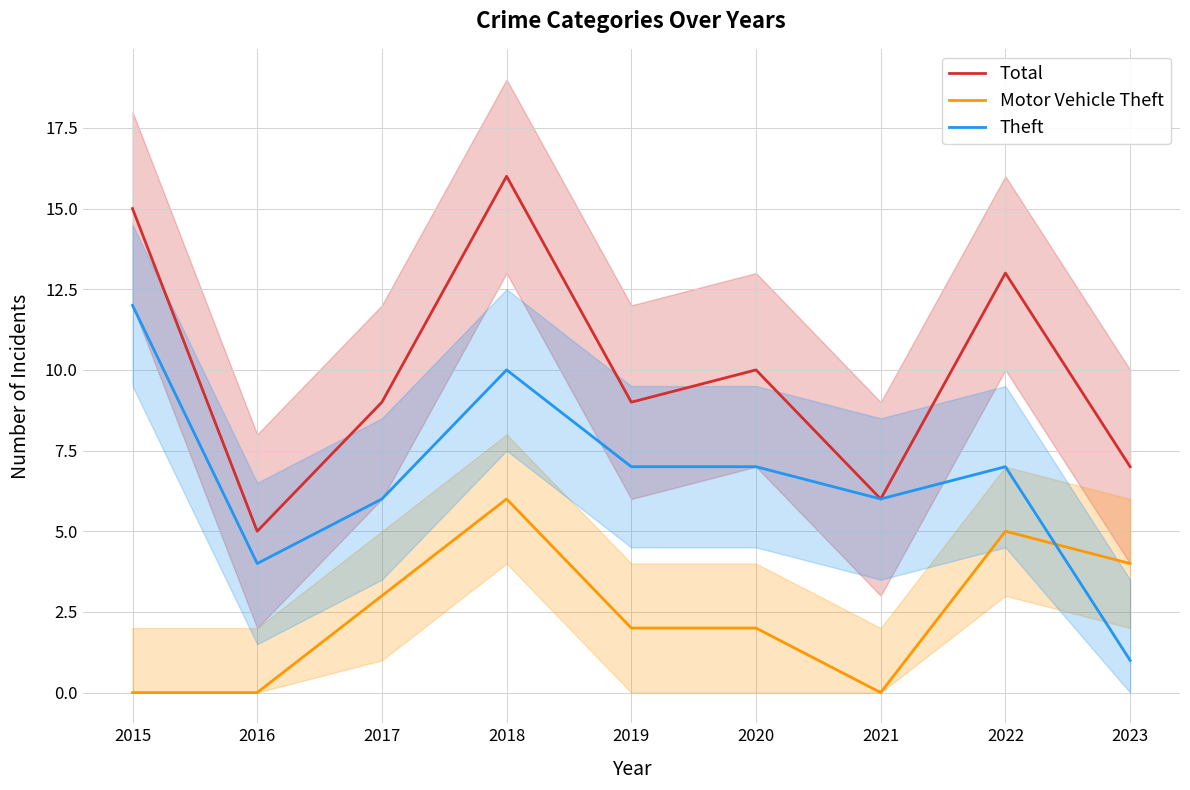

How many distinct data groups are displayed?

3